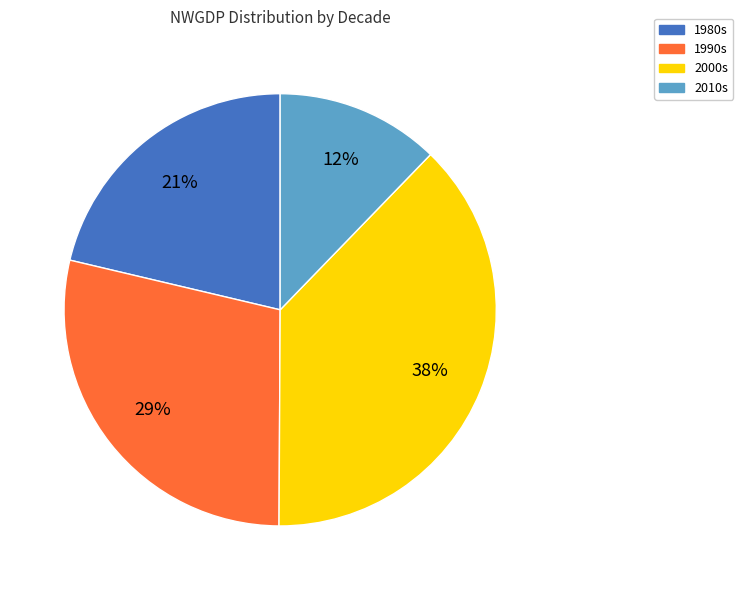

To the nearest percent, what is the average slice percentage?

25%